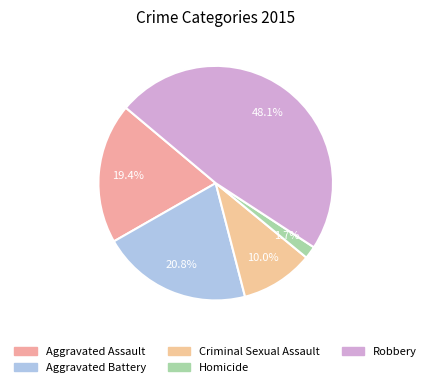

What is the largest slice in the pie chart?

Robbery